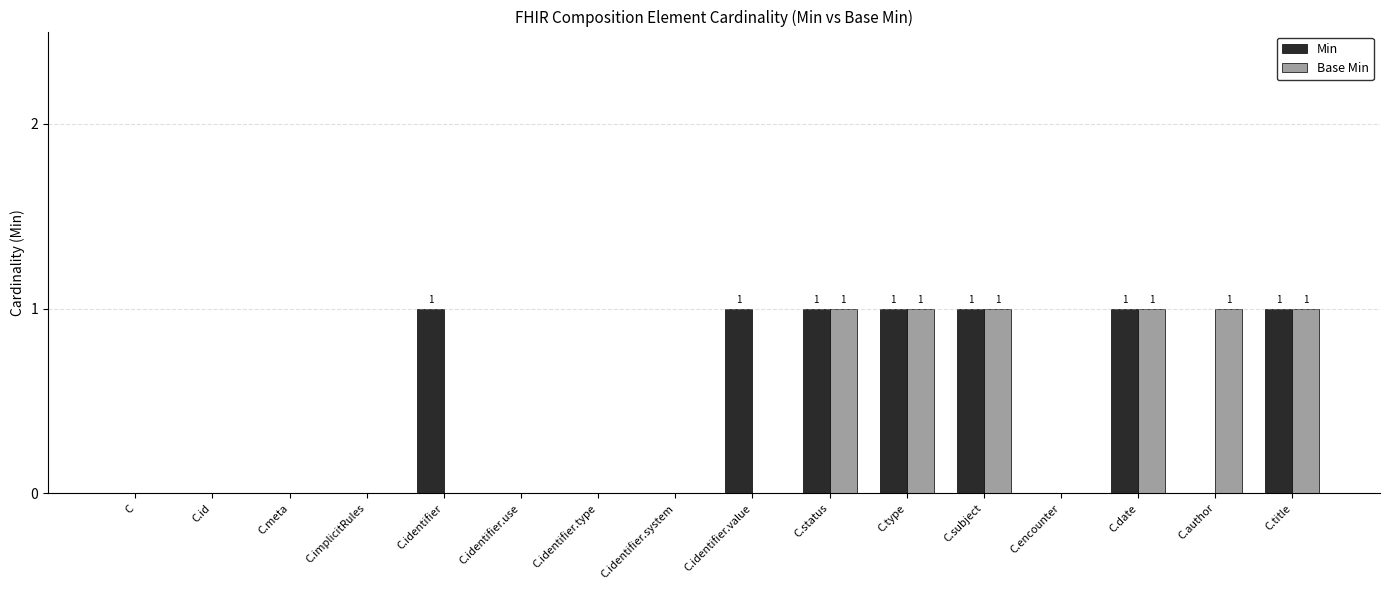

What are all the series names shown in the legend?

Min, Base Min